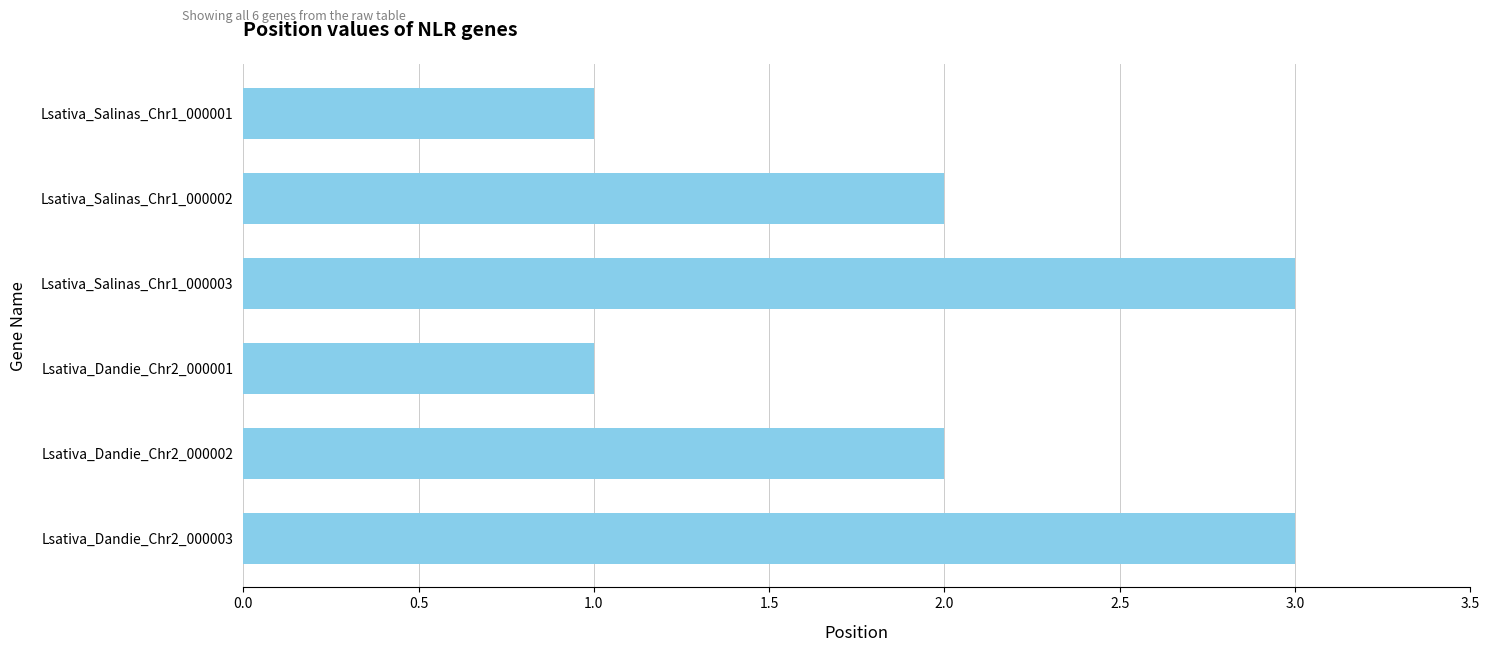

What is the sum of all values?

12